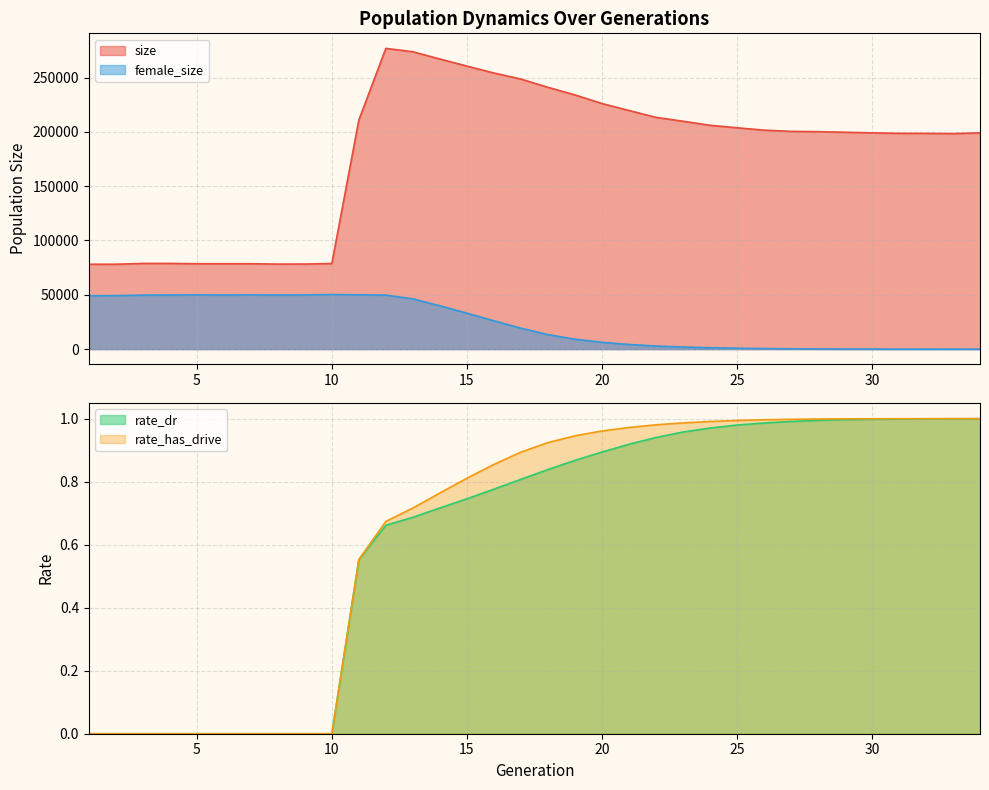

True or false: size and female_size intersect in this chart.

False